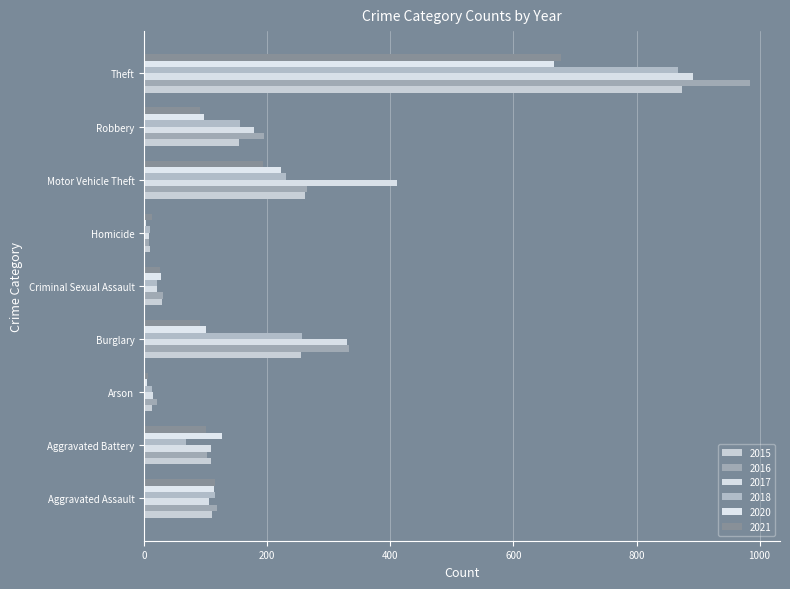

How many categories are shown in the chart?

9